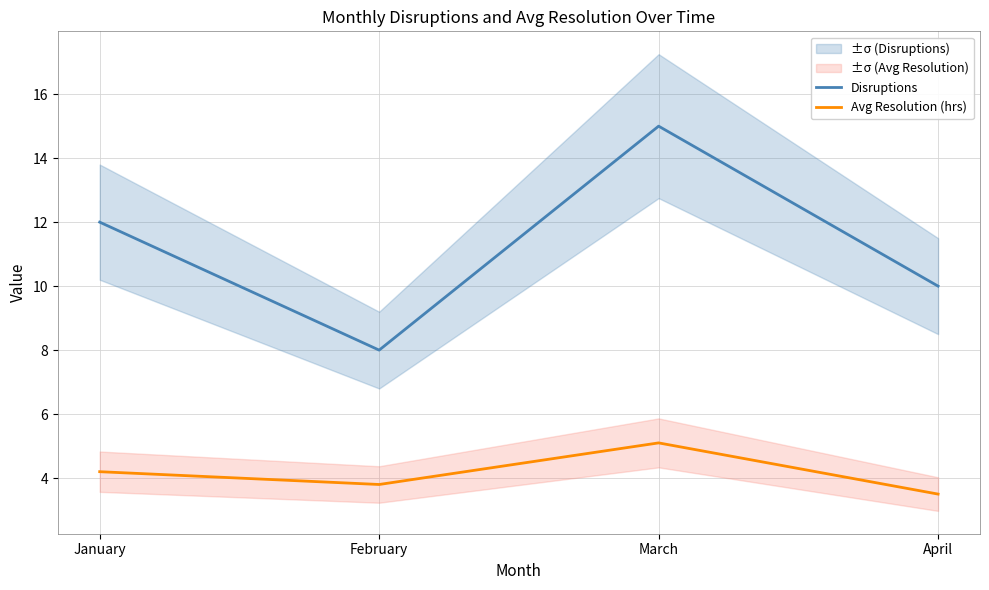

Does the chart display data point markers on the line(s)?

No